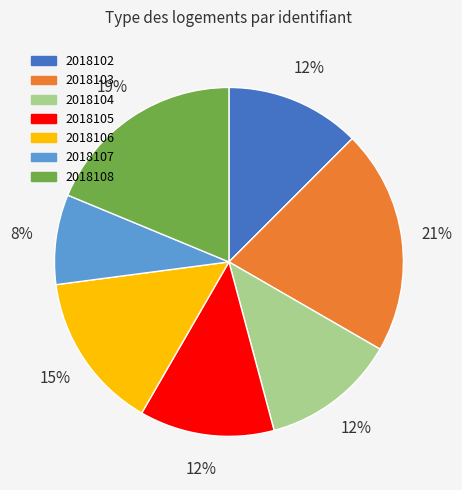

Which has a higher value, 2018108 or 2018107?

2018108